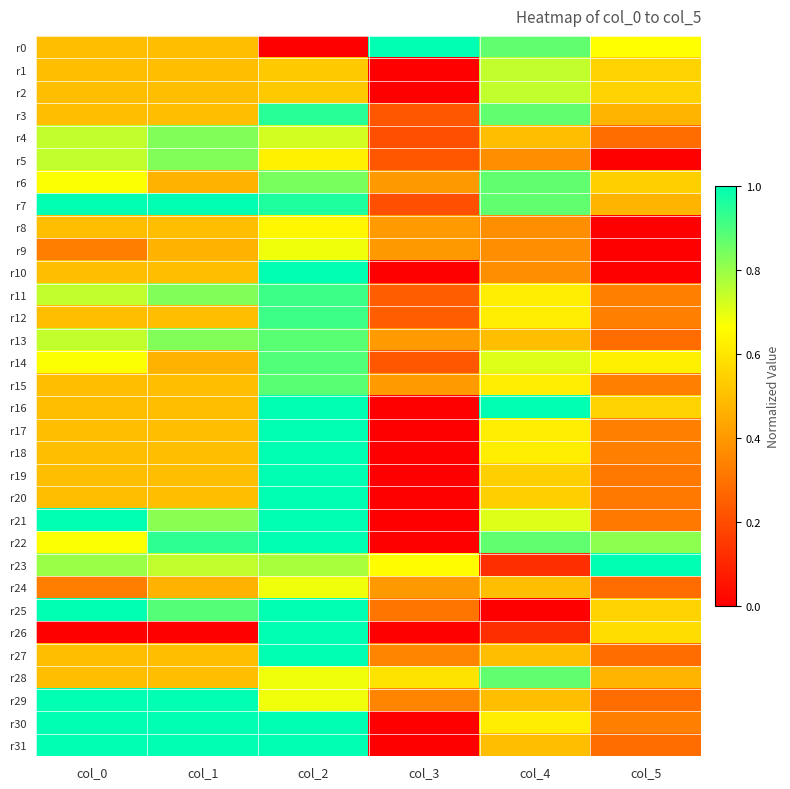

How many categories are shown in the chart?

6